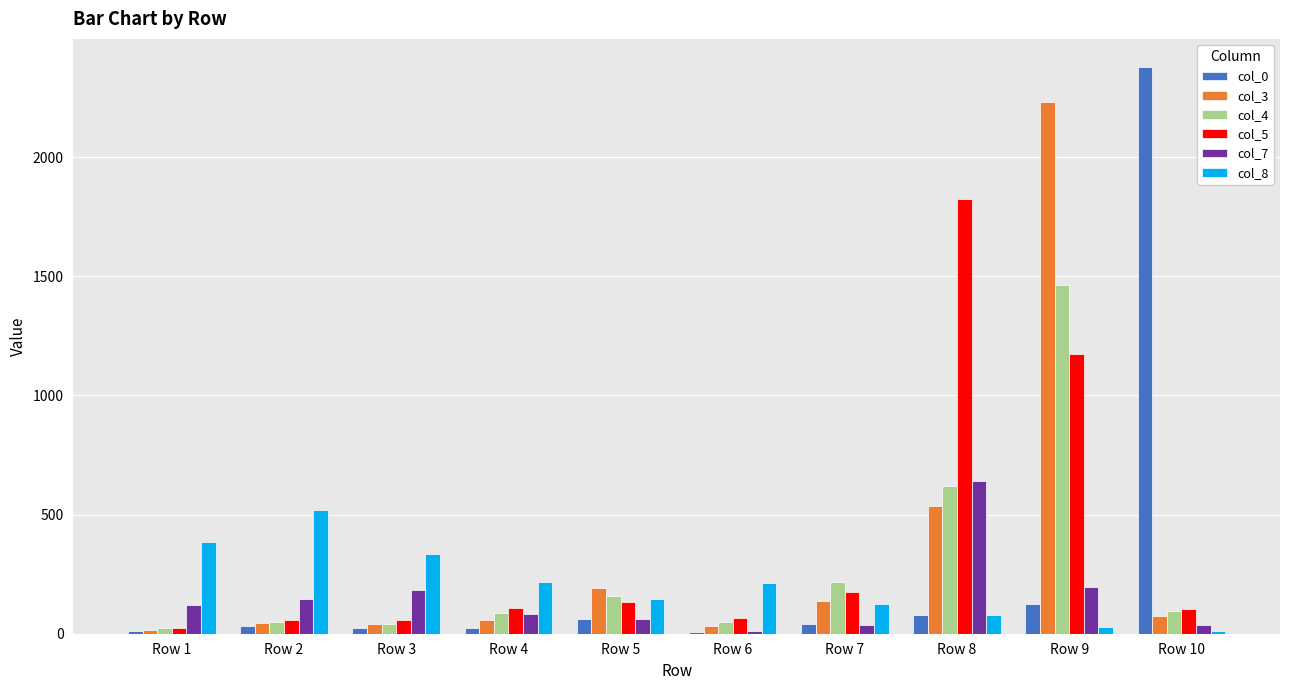

Which category has the highest value across all series?

Row 10